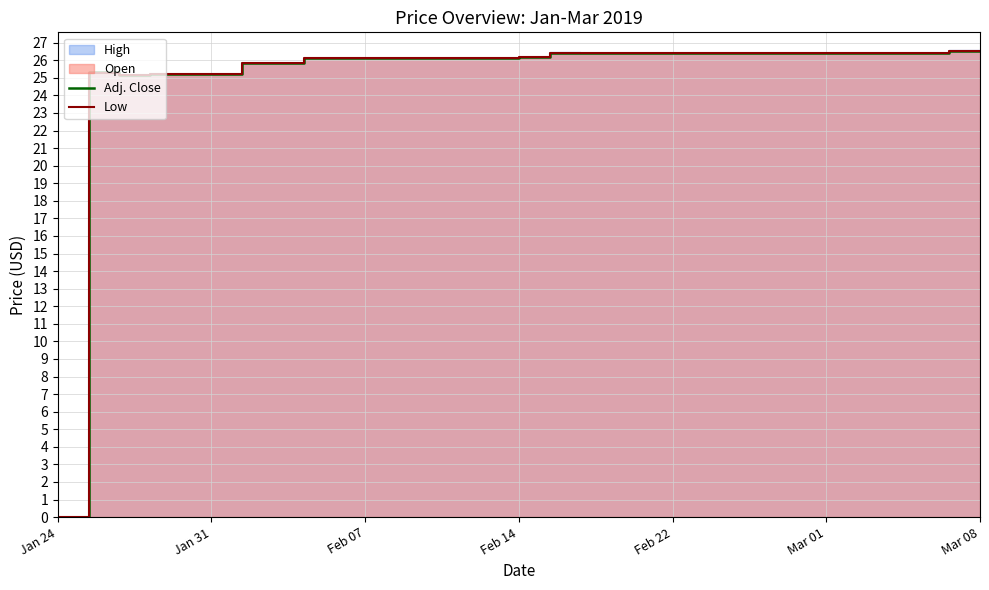

How many lines are shown in the chart?

2